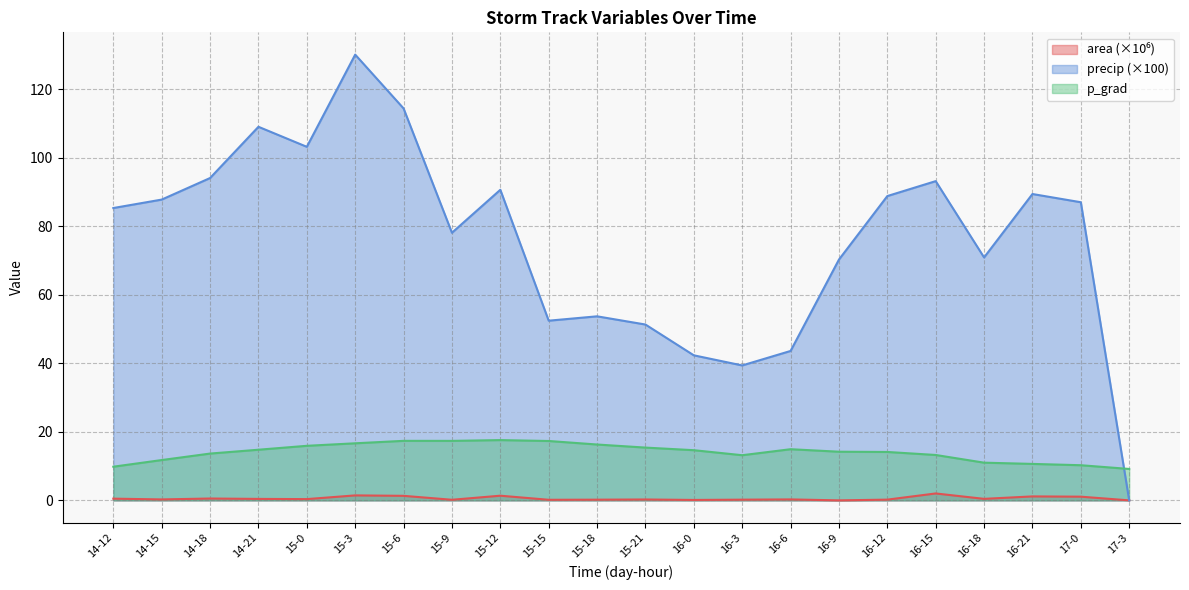

What is the label of the 21st point from the right?

14-15